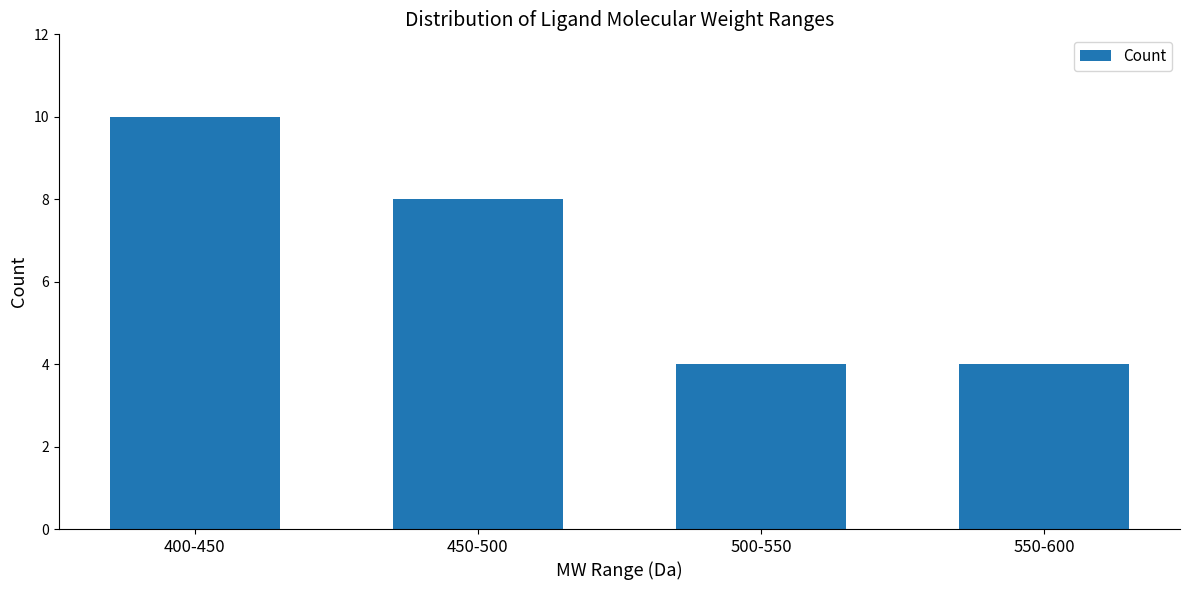

What is the value of the 4th bar from the left?

4